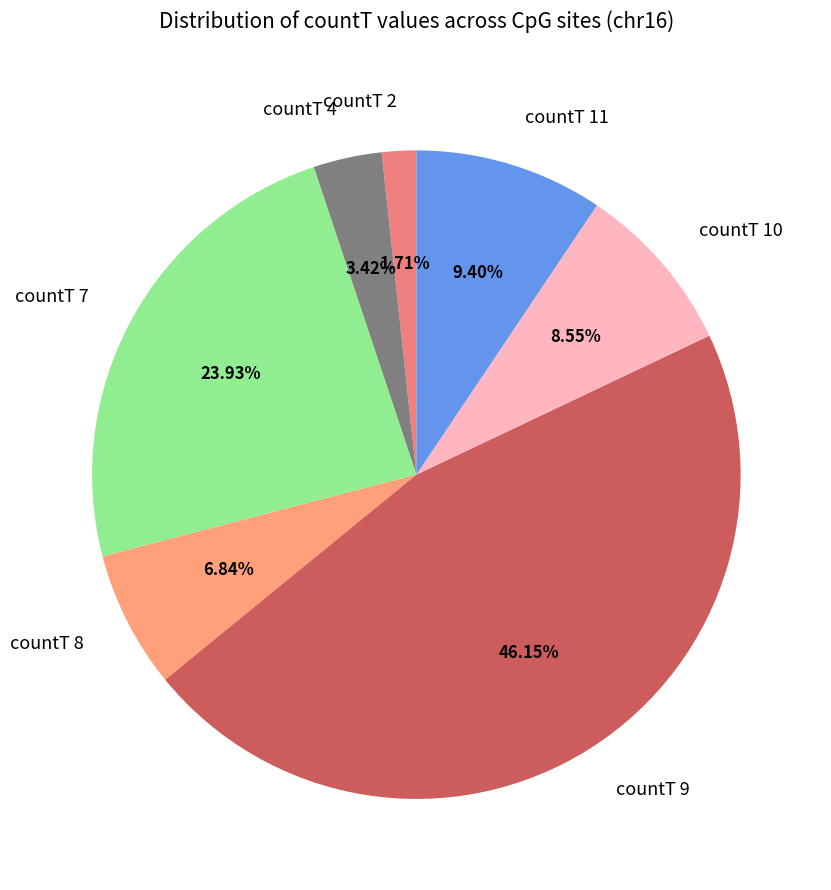

Does any single category account for the majority?

No